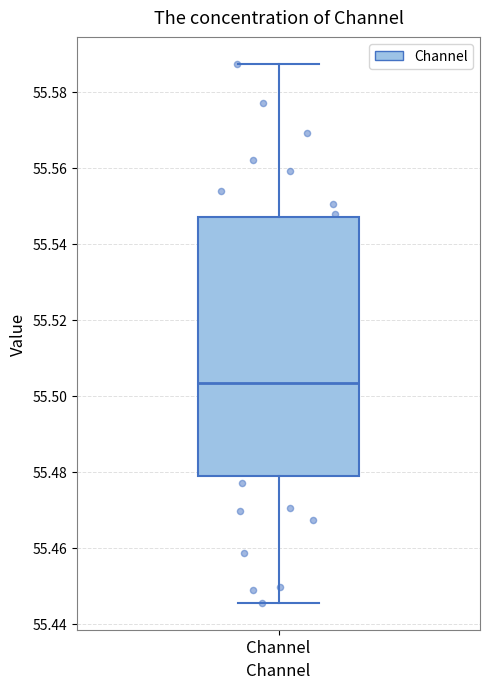

Transcribe this box plot: give where the median line is, the range the box spans, and where the two whiskers end, as read against the y-axis. The values are not printed on the chart, so give them approximately, as read against the axis.

median 55.504, box 55.478 to 55.548, whiskers 55.446 to 55.588